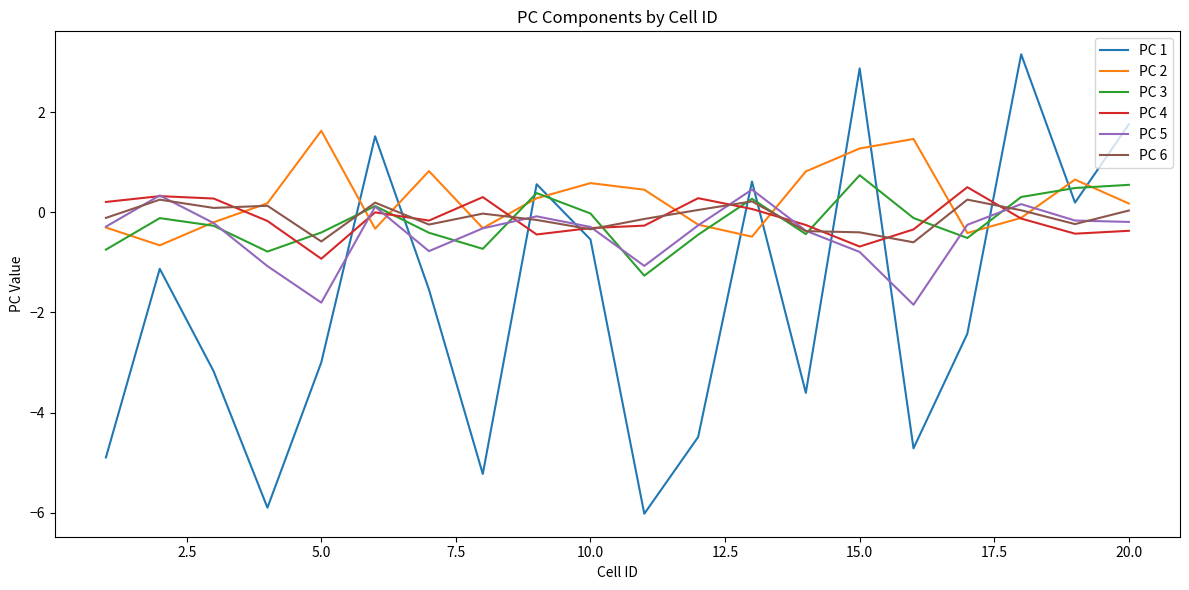

How many lines are shown in the chart?

6